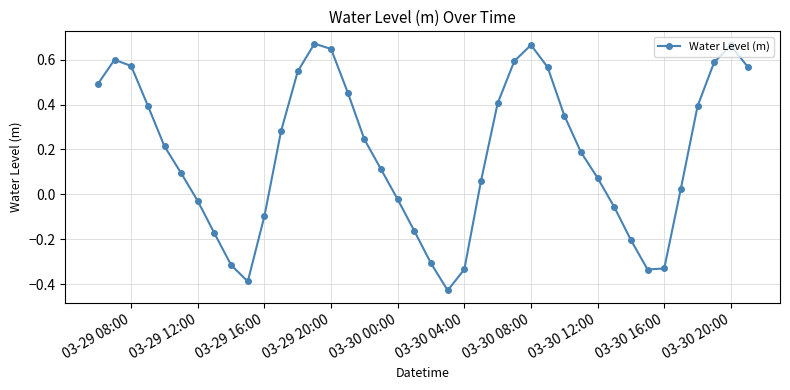

True or false: there are more than 2 points higher than both neighbors.

True